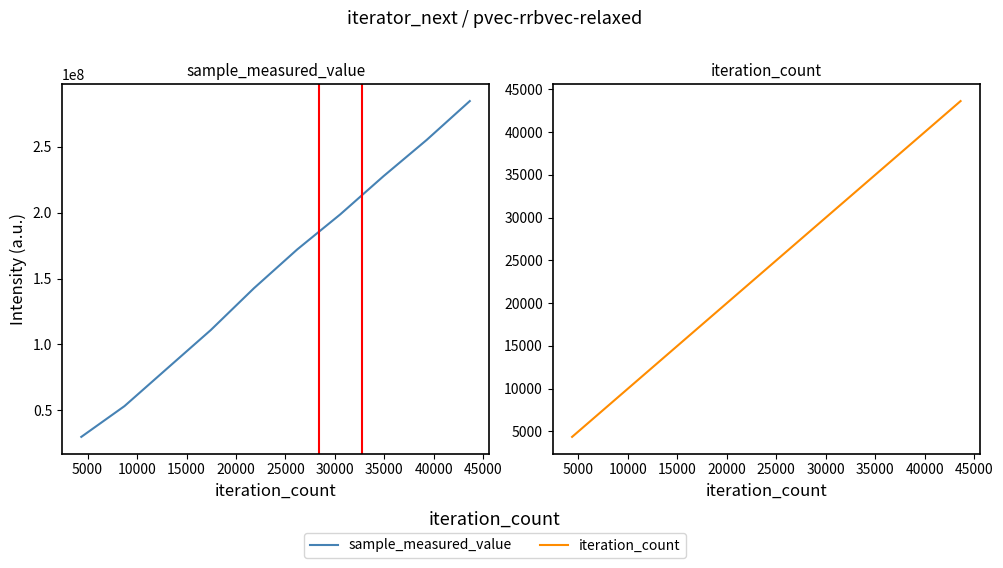

The sample_measured_value series shows 385189076 at 35000. True or false?

False